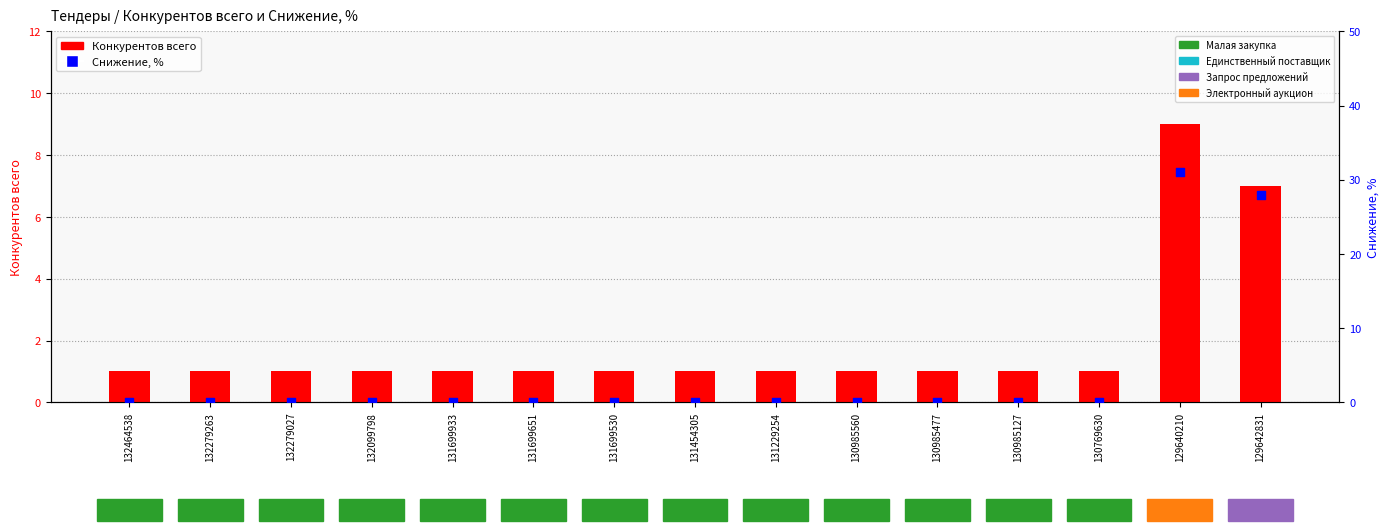

At how many categories does at least one series exceed 9?

2